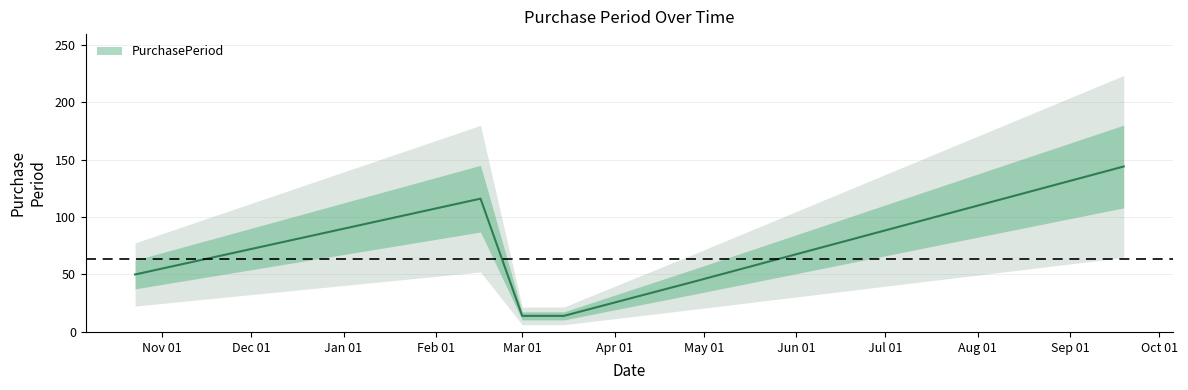

At which label is the value closest to 79?

2015-10-23